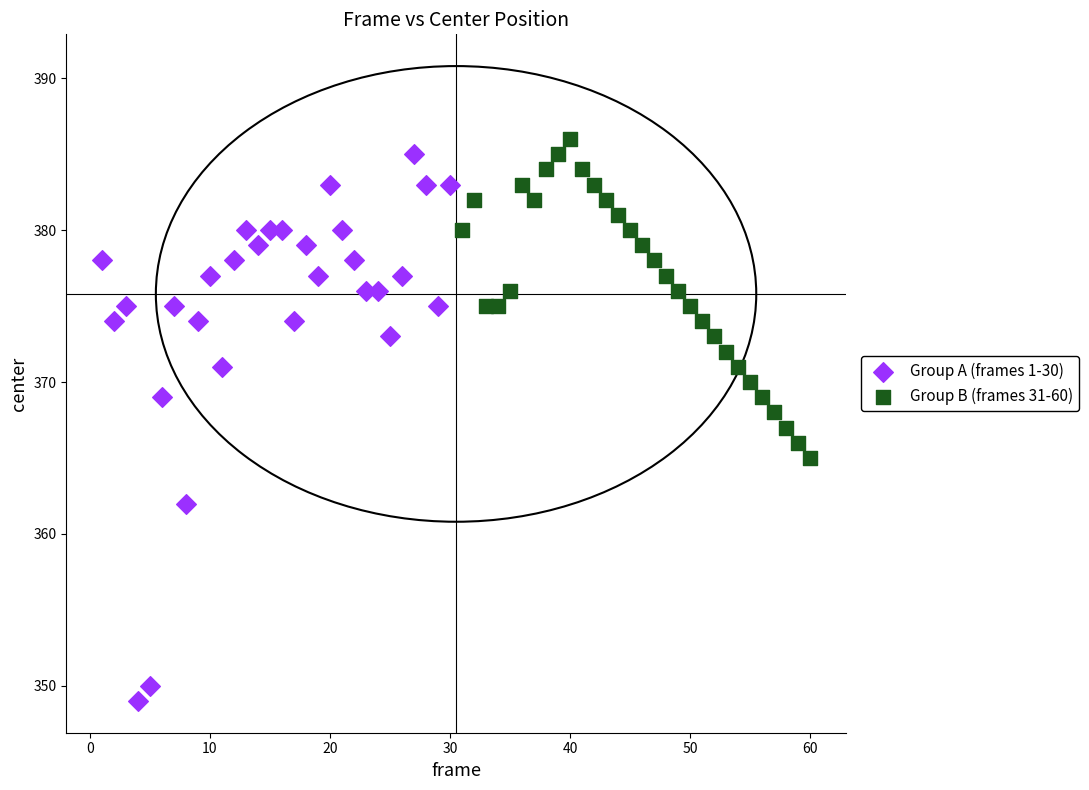

Which series has the widest spread of Y values?

Group A (frames 1-30)